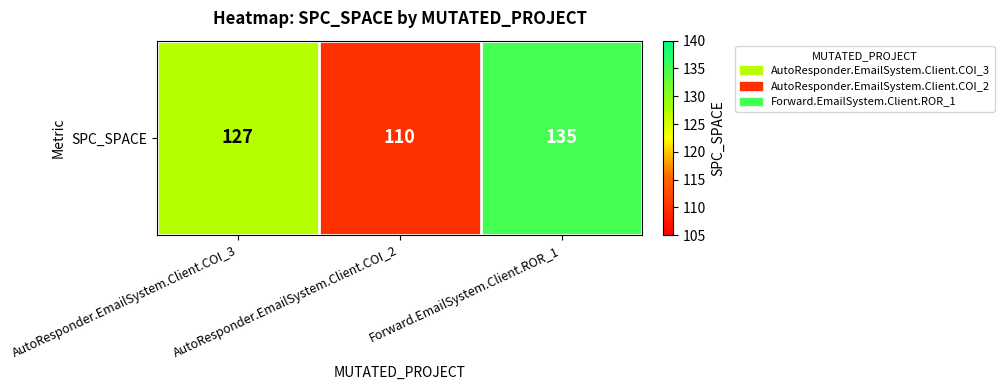

The value at AutoResponder.EmailSystem.Client.COI_2 is 110. True or false?

True